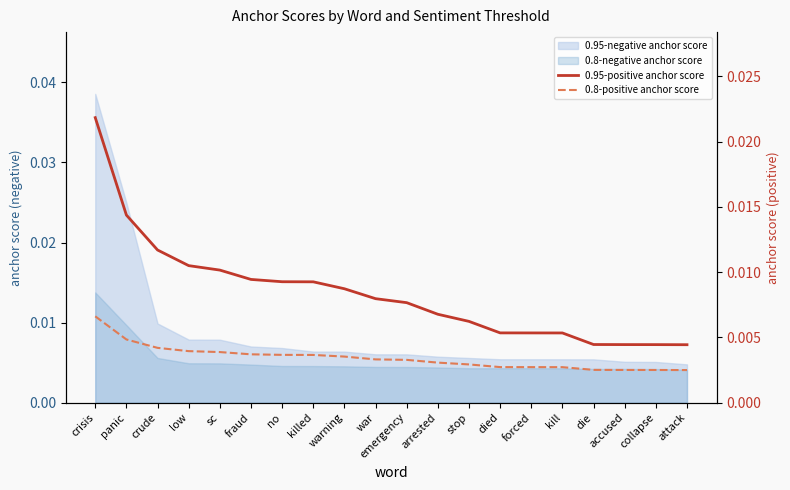

True or false: 0.8-positive anchor score and 0.95-positive anchor score cross at least once.

False